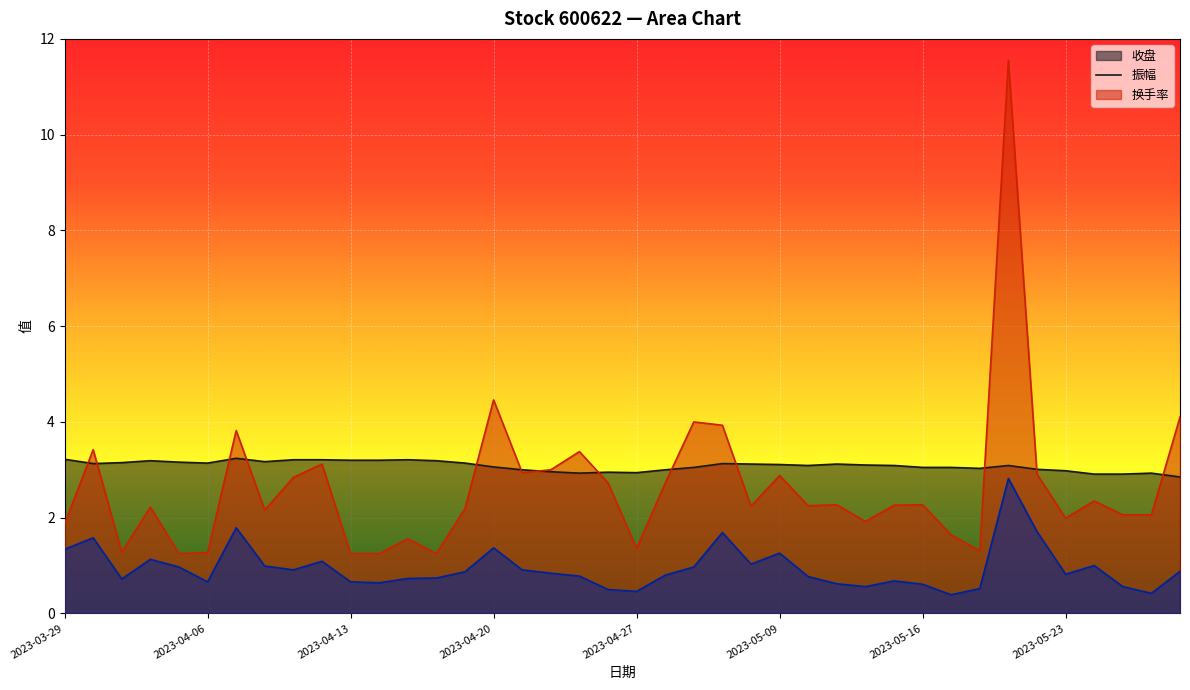

Which series has the largest range (max minus min)?

振幅